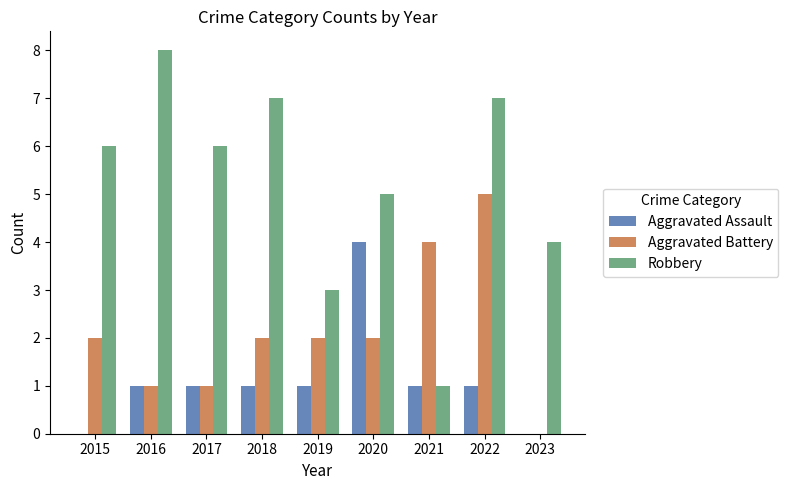

Reading left to right, what are all the values shown in this chart?

Aggravated Assault: 2015=0	2016=1	2017=1	2018=1	2019=1	2020=4	2021=1	2022=1	2023=0
Aggravated Battery: 2015=2	2016=1	2017=1	2018=2	2019=2	2020=2	2021=4	2022=5	2023=0
Robbery: 2015=6	2016=8	2017=6	2018=7	2019=3	2020=5	2021=1	2022=7	2023=4